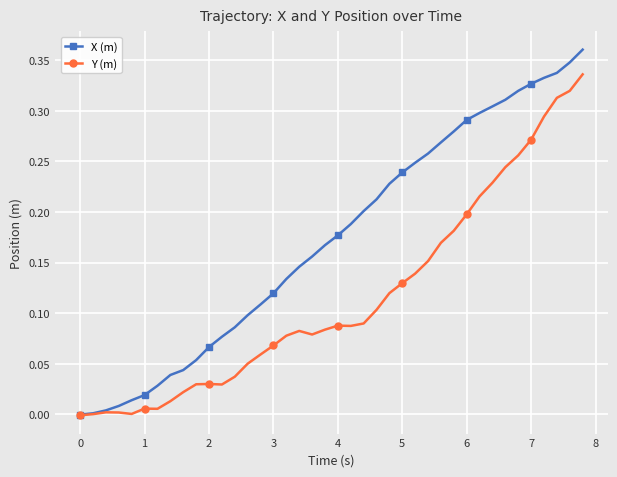

Which series has the largest range (max minus min)?

X (m)